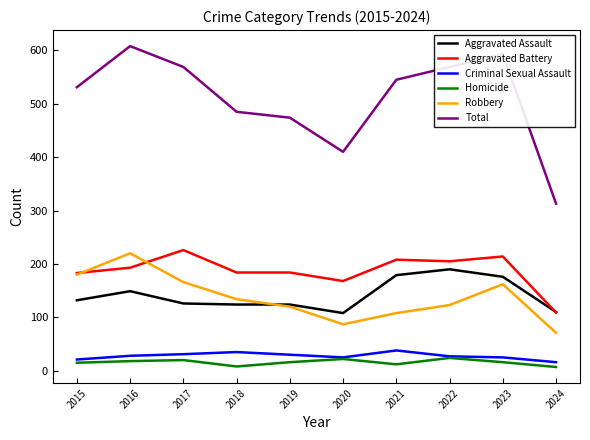

At which category does Total reach its first local valley?

2020